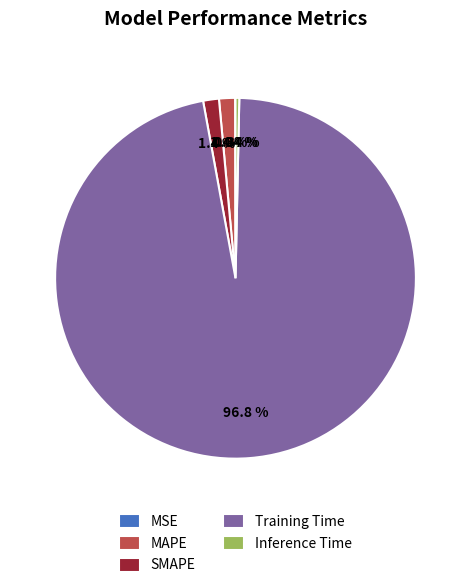

What percentage is the SMAPE slice, to the nearest percent?

1%